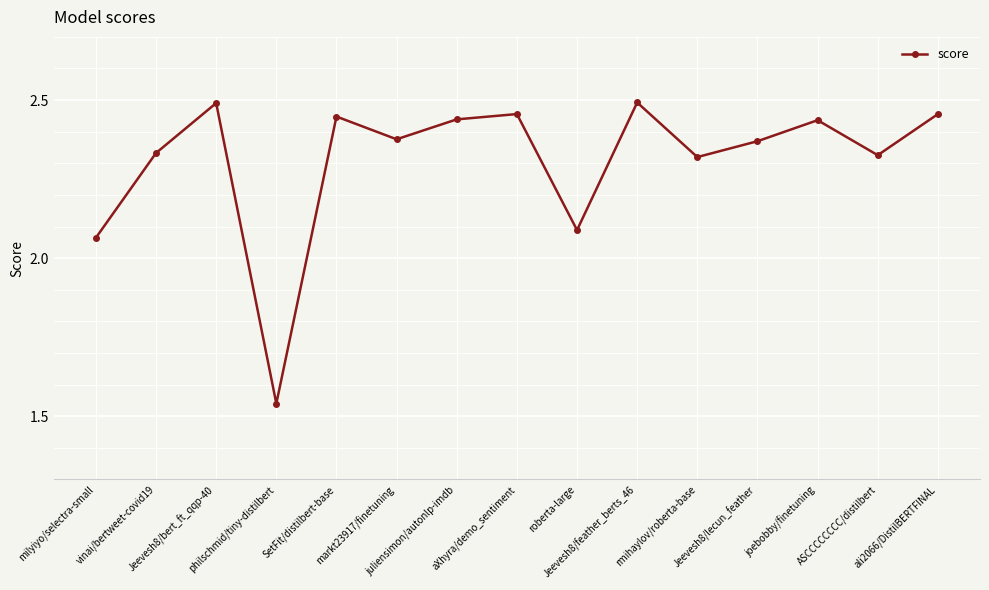

What is the difference between the maximum and minimum values?

1.0